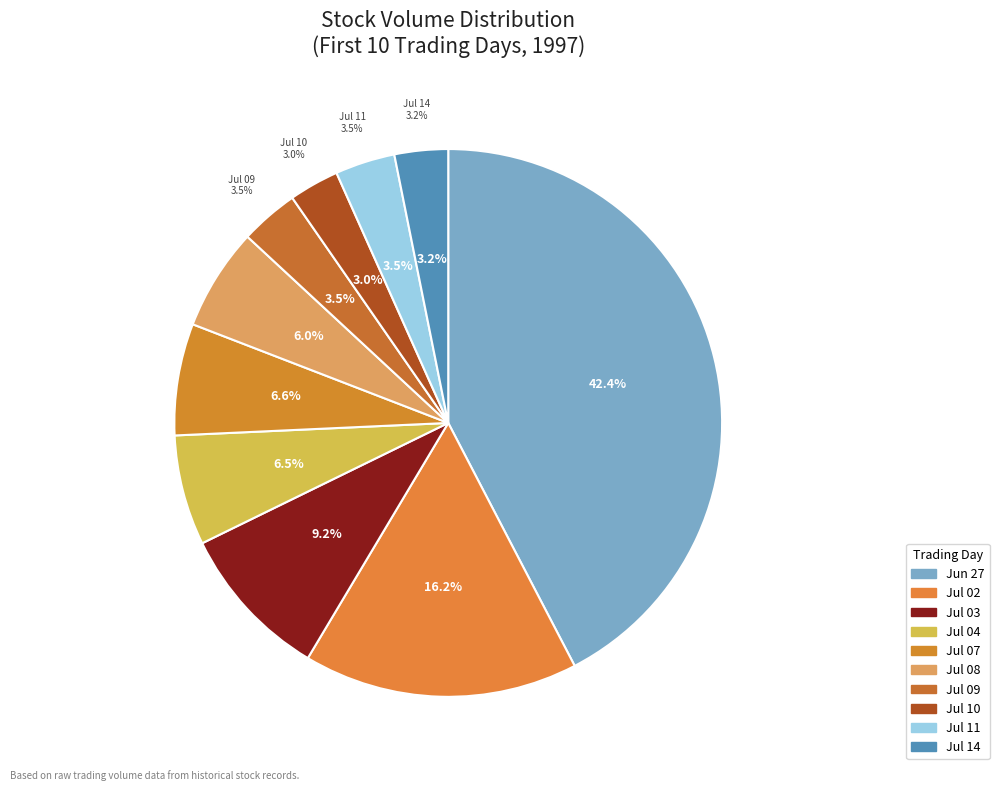

Is it true that 1997-06-27 is 51% of the pie?

False